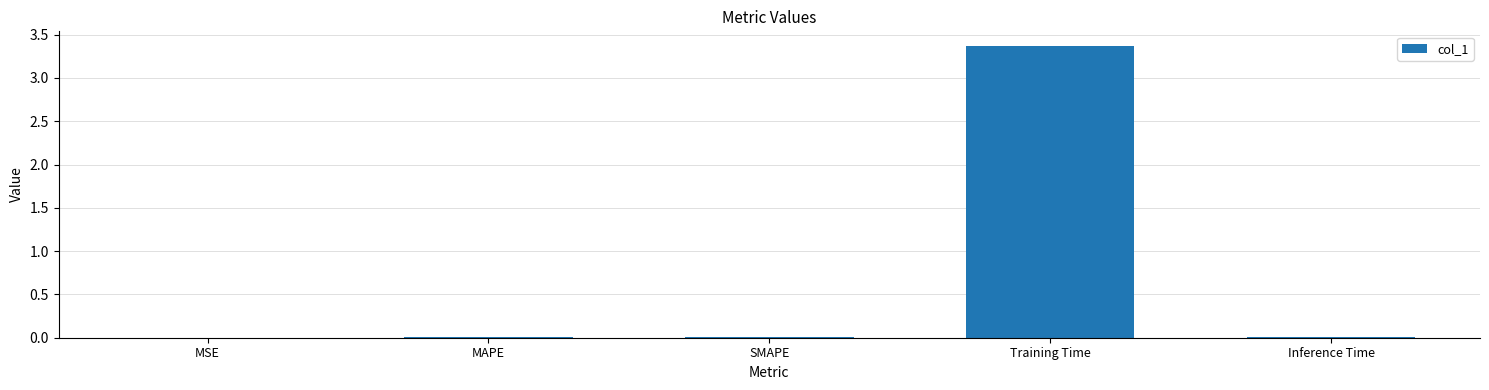

What is the maximum value shown in the chart?

3.4